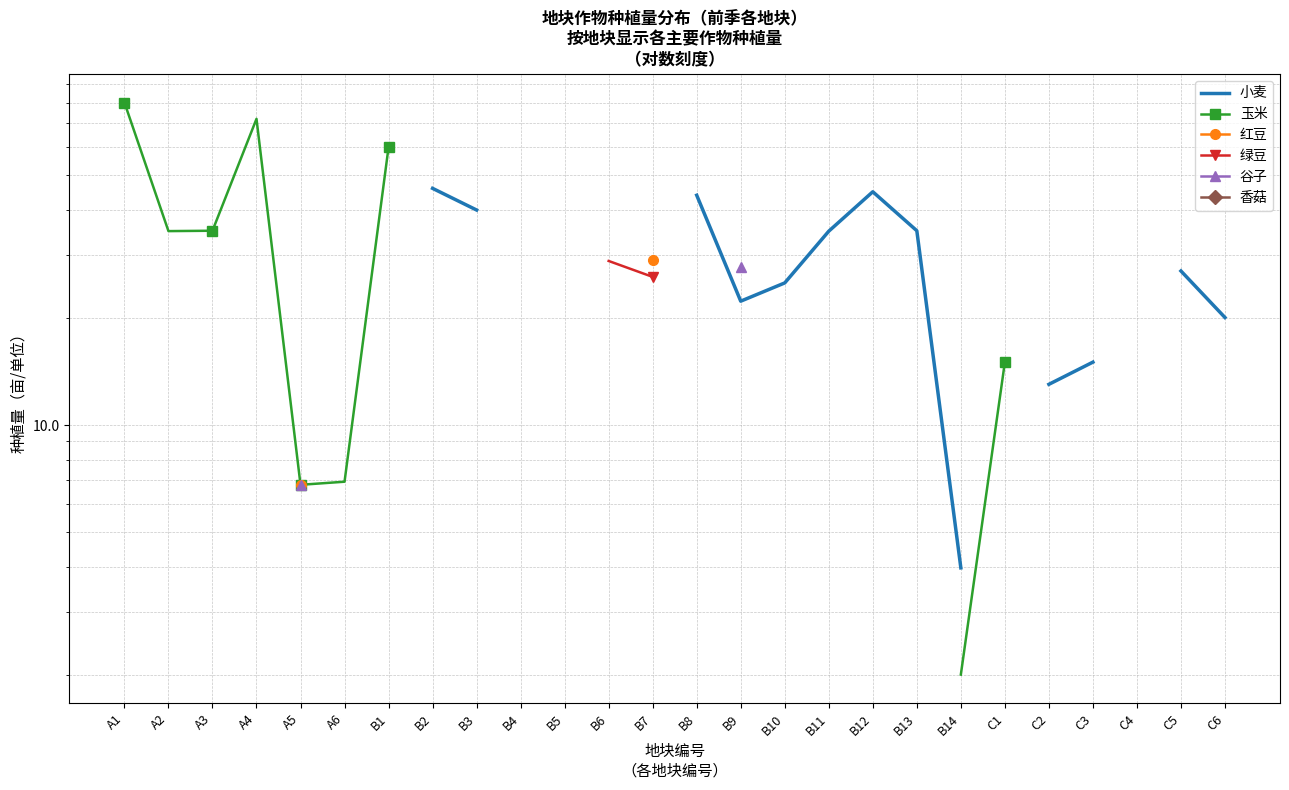

What is the label of the 21st point from the left?

C1